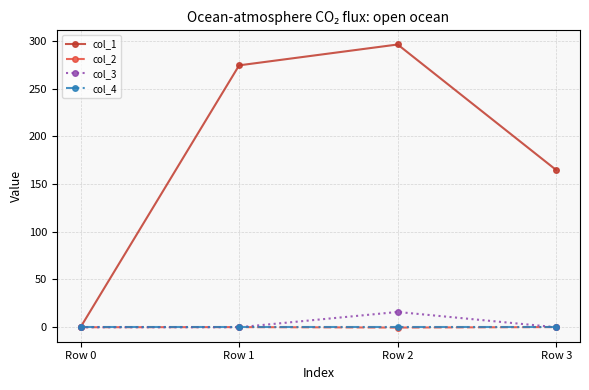

At how many categories does at least one series exceed 7?

3